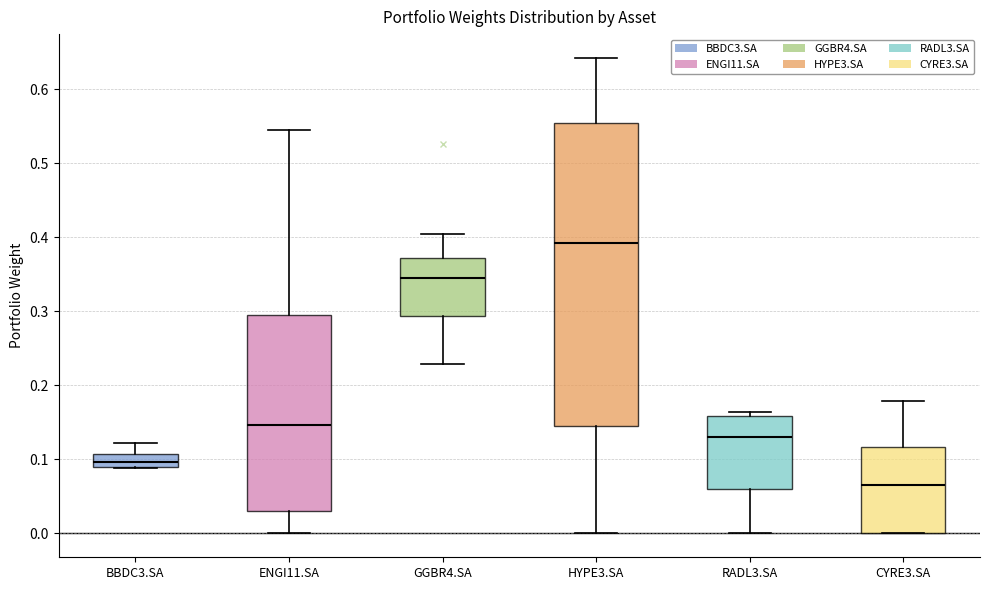

Where is the upper edge of the box for HYPE3.SA on the y-axis? The values are not printed on the chart, so give them approximately, as read against the axis.

0.55